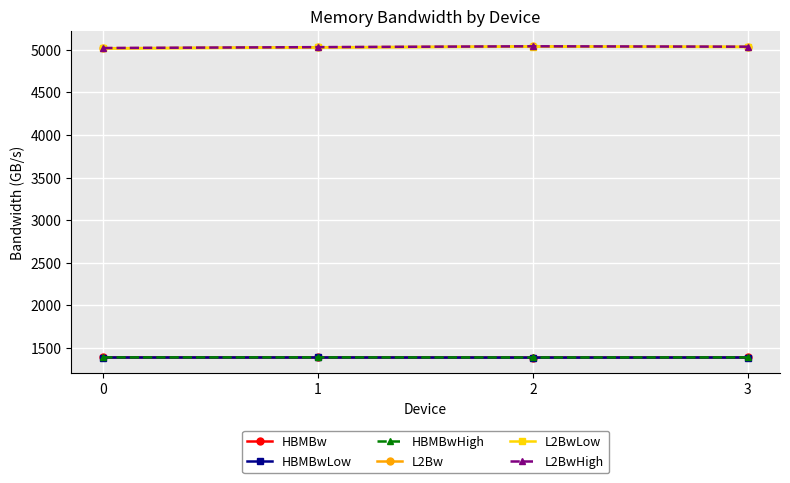

True or false: L2BwHigh and HBMBwLow intersect in this chart.

False